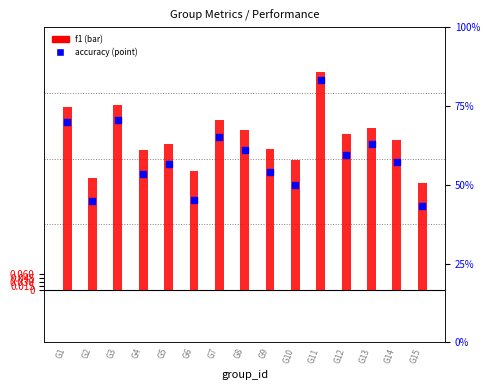

At how many categories does at least one series exceed 0?

15